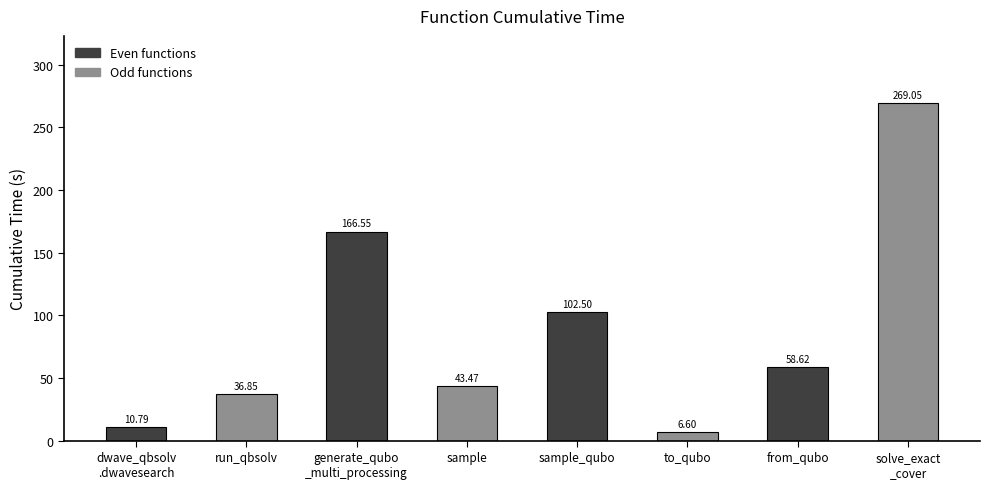

List the labels in order of value, largest first.

solve_exact
_cover, generate_qubo
_multi_processing, sample_qubo, from_qubo, sample, run_qbsolv, dwave_qbsolv
.dwavesearch, to_qubo